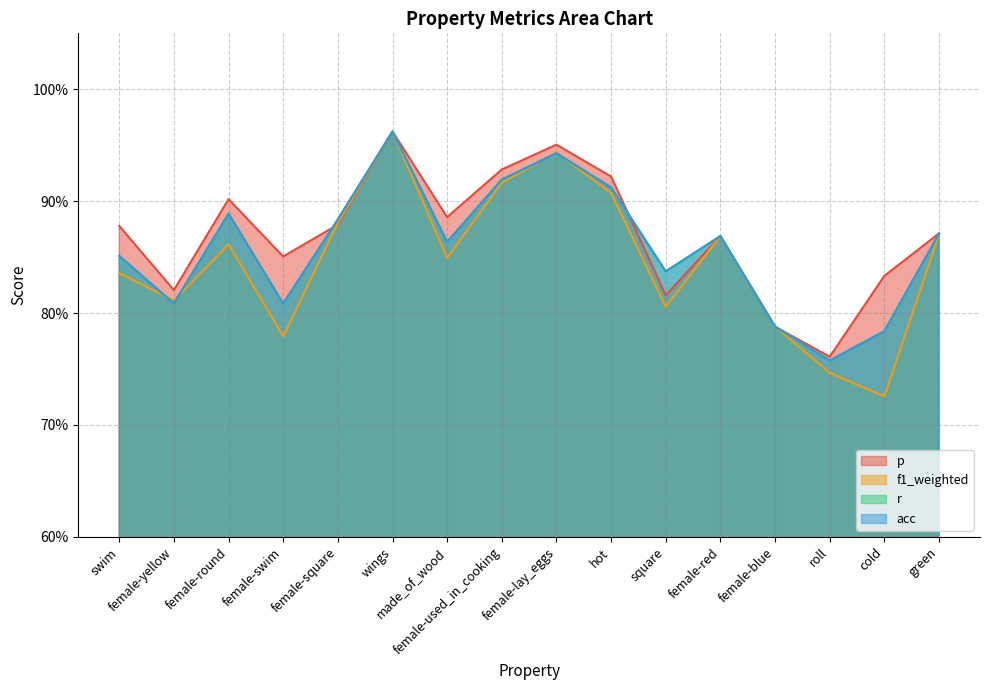

What is the difference between the p values at female-used_in_cooking and roll?

0.2